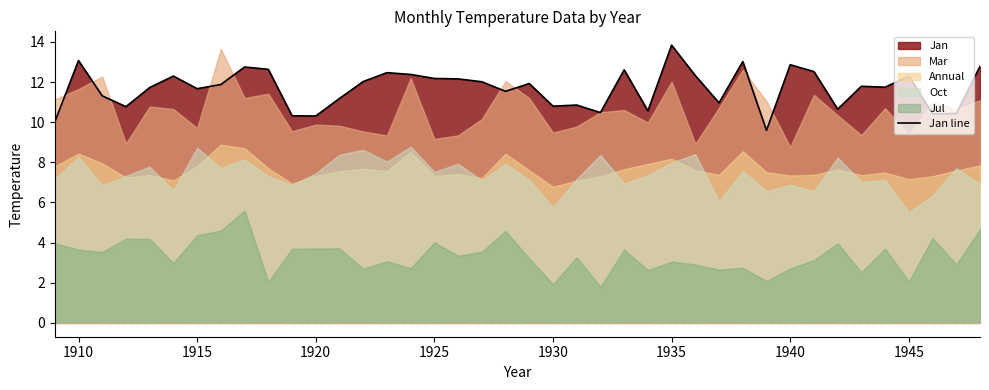

Is it true that Jan line equals 12.2 at 1925?

True